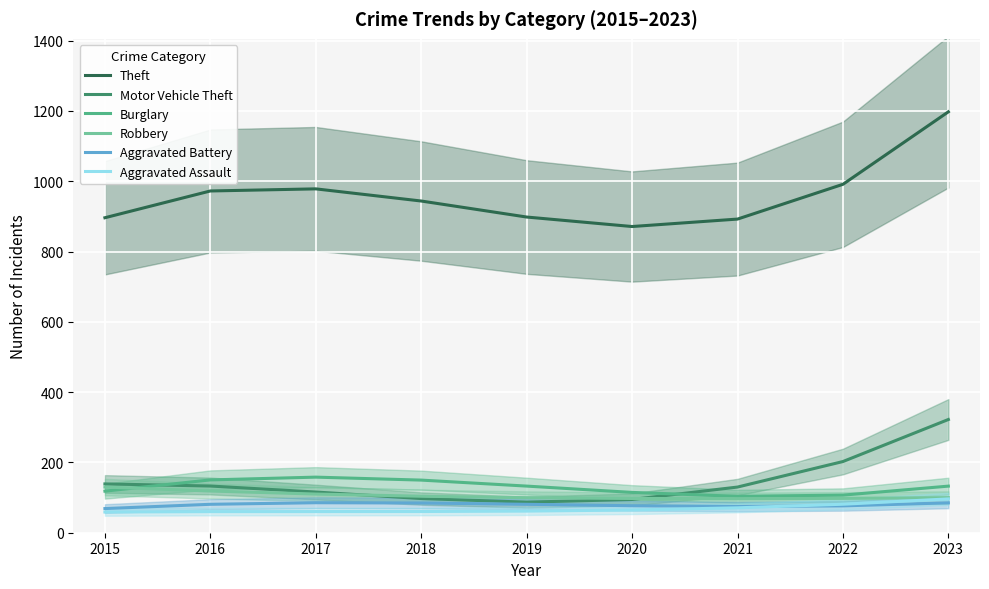

True or false: Robbery and Theft intersect in this chart.

False